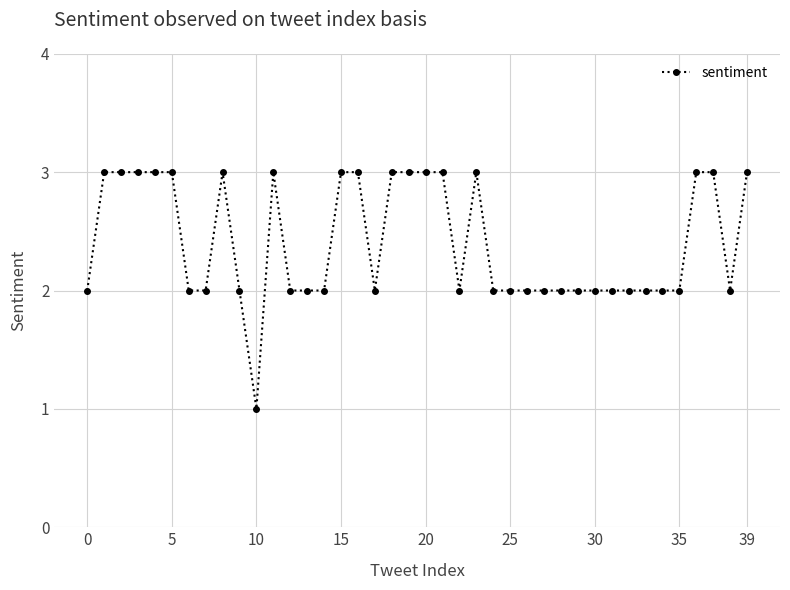

Does the chart have visible grid lines?

Yes